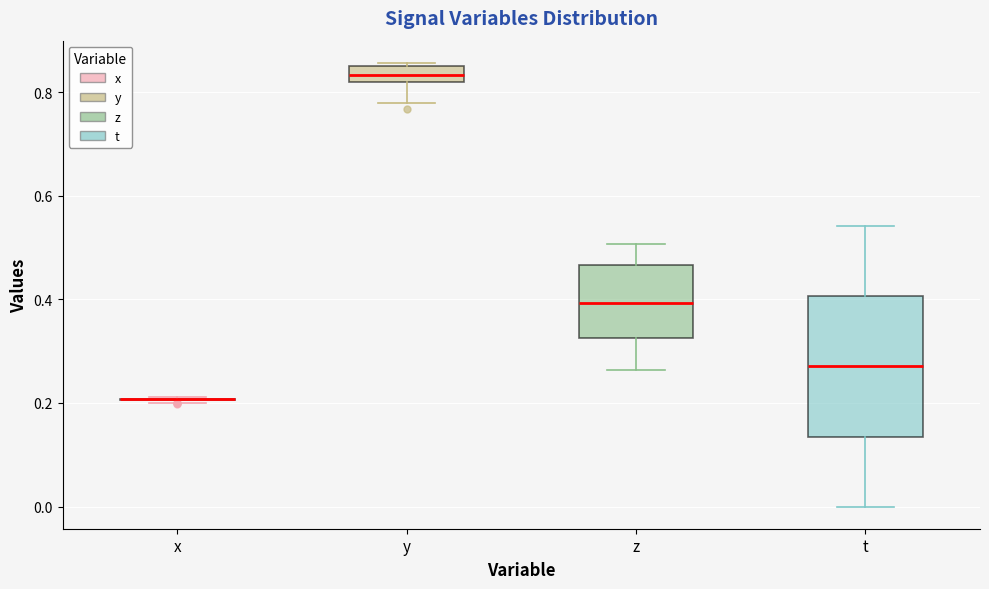

Which box is the tallest, from its lower edge to its upper edge?

t